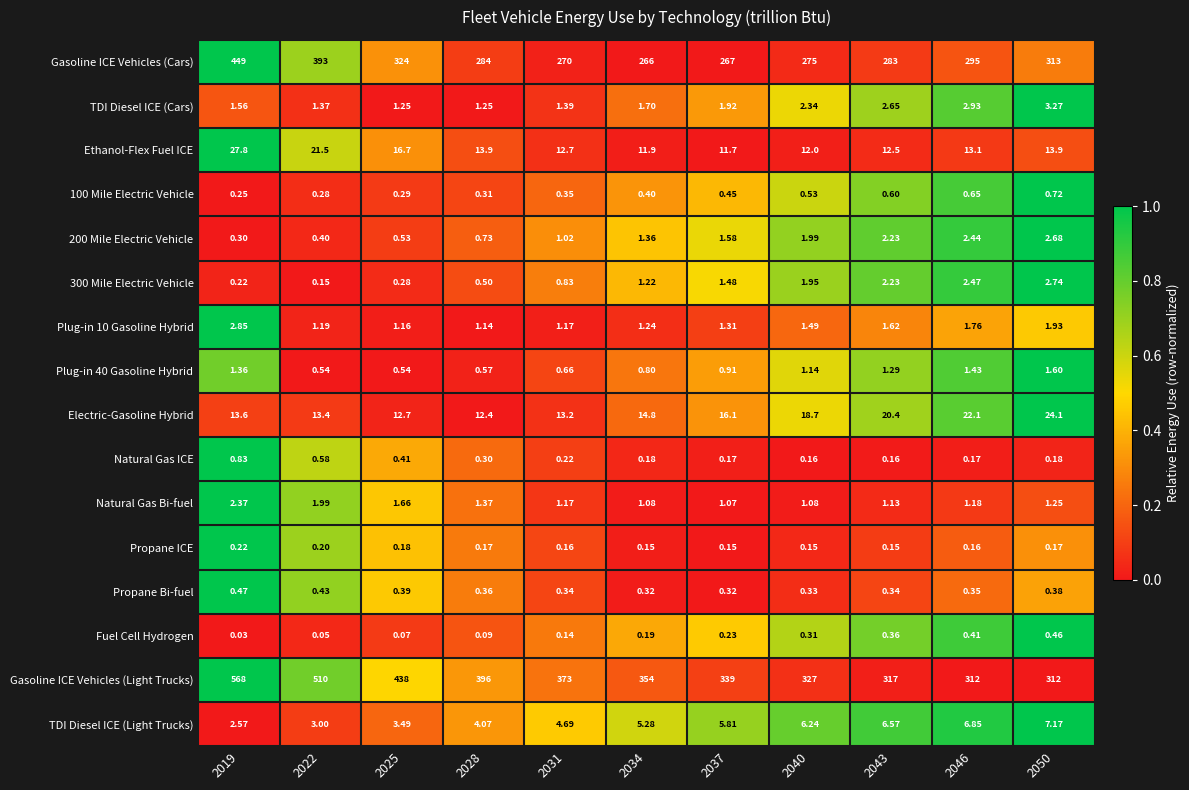

Which series changed the most between 2022 and 2043?

Gasoline ICE Vehicles (Light Trucks)